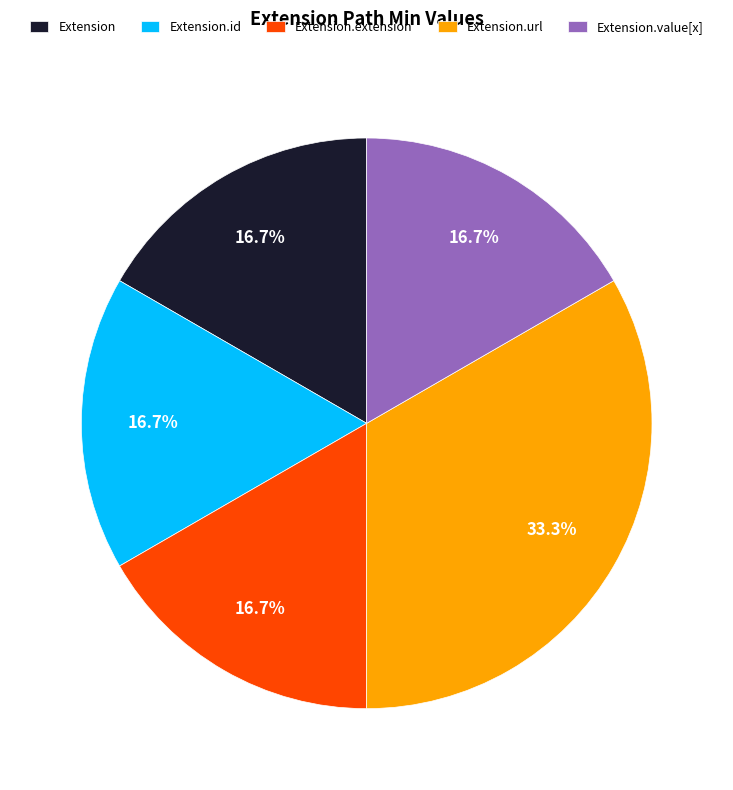

To the nearest percent, what is the average slice percentage?

20%